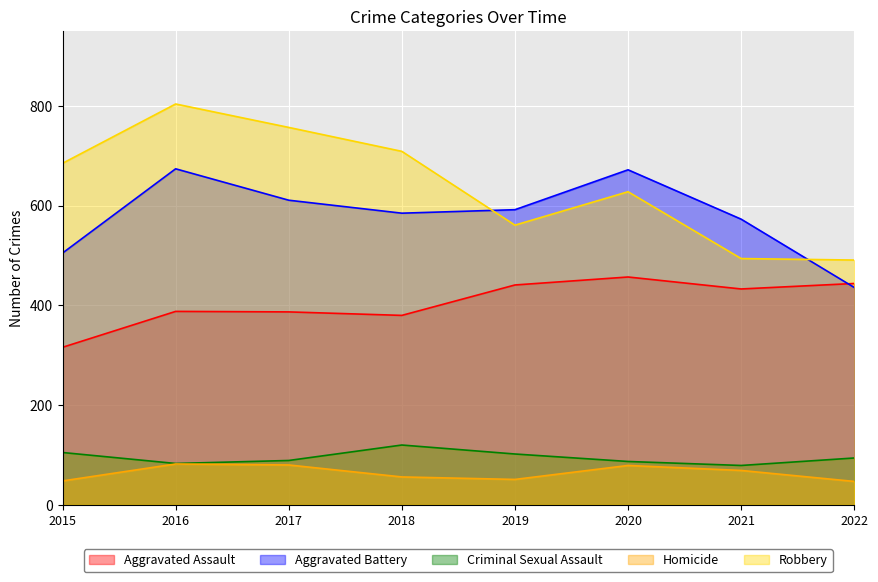

Is it true that Robbery equals 491 at 2022?

True